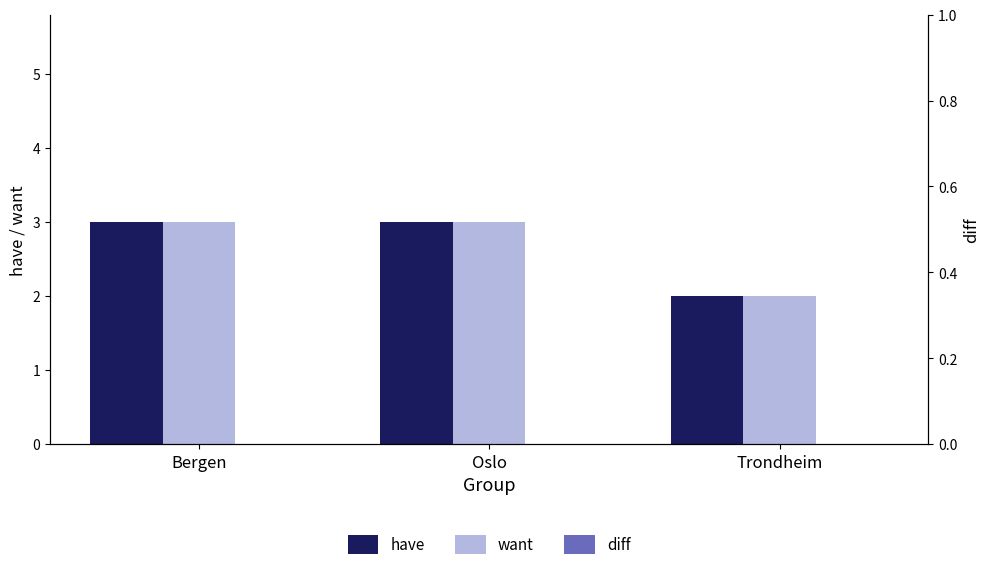

At which label does want reach its minimum?

Trondheim